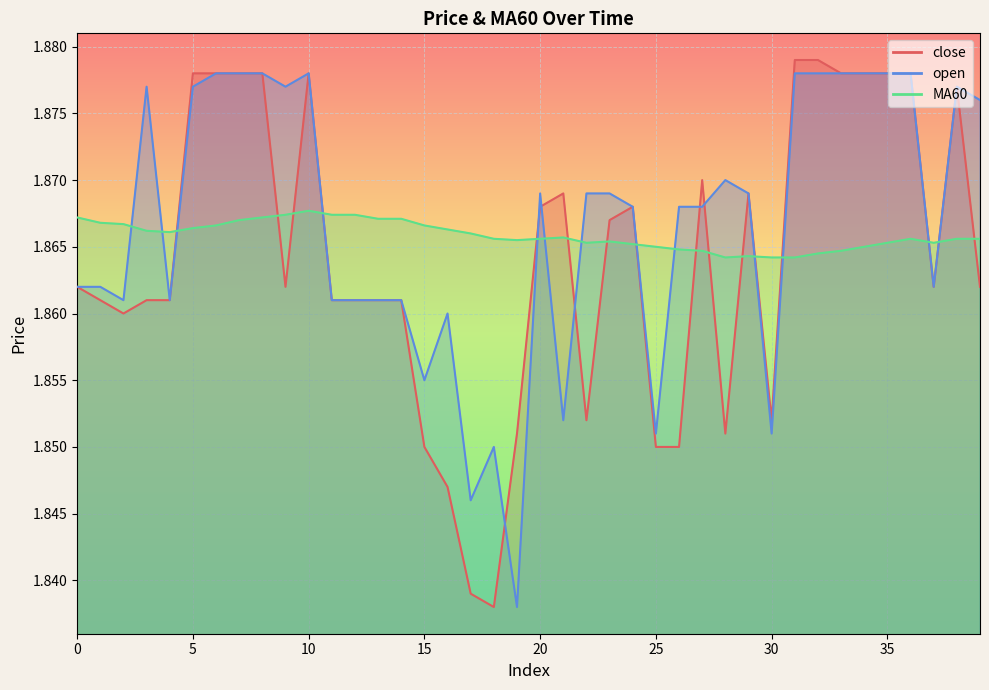

How many series are shown in this chart?

3